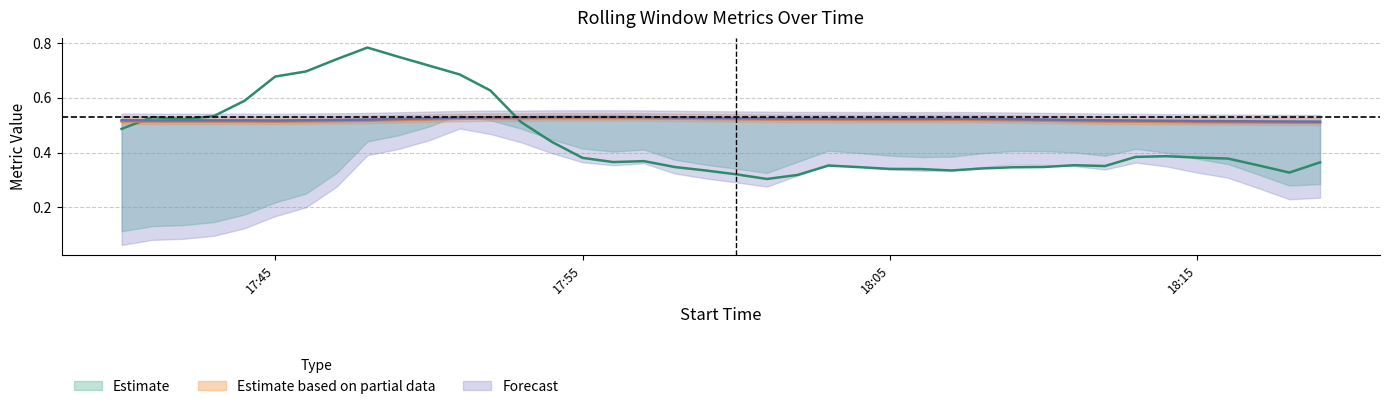

At which category is the sum across all series the highest?

2015-06-12 17:48:00